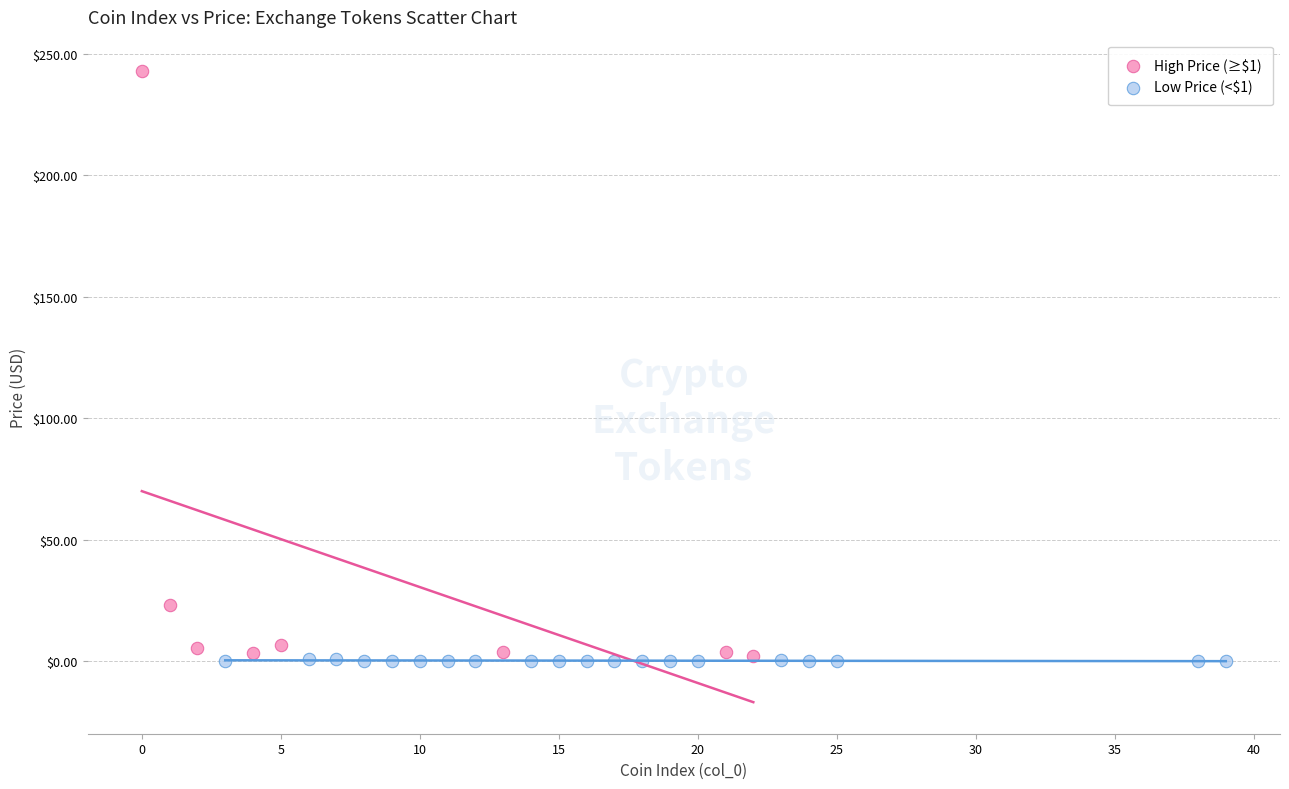

What are all the series names shown in the legend?

High Price (≥$1), Low Price (<$1)